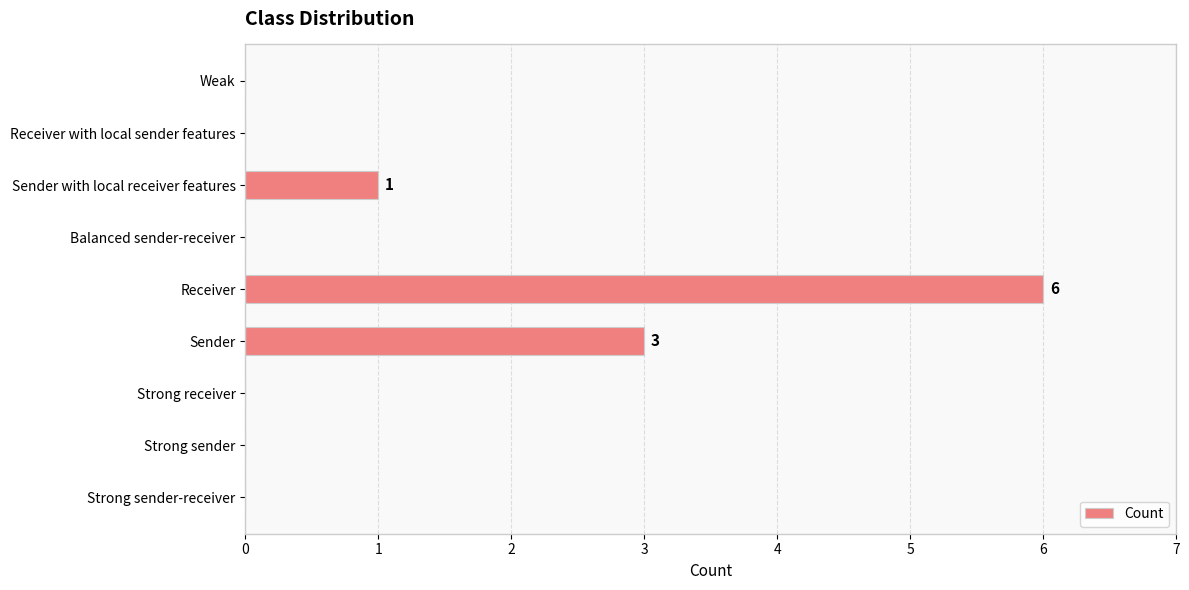

The chart shows a value of 4 at Strong sender-receiver. True or false?

False